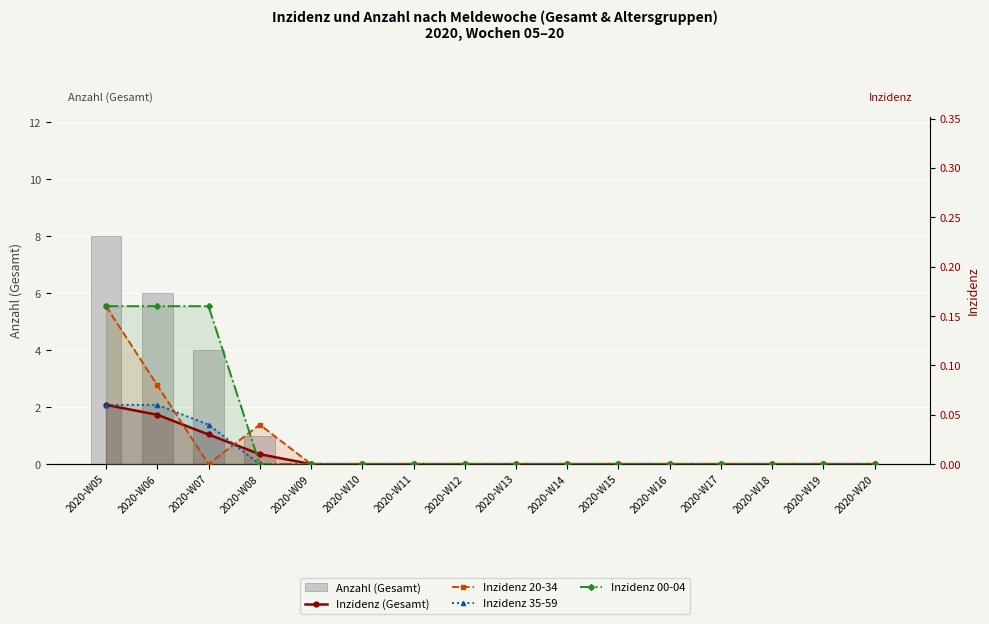

At which label is Inzidenz 20-34 closest to 0?

2020-W07